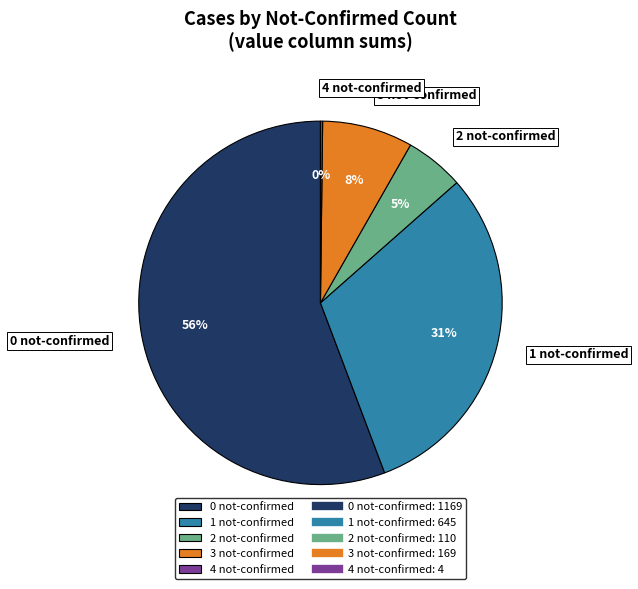

To the nearest percent, what is the difference between the largest and smallest slice percentages?

56%